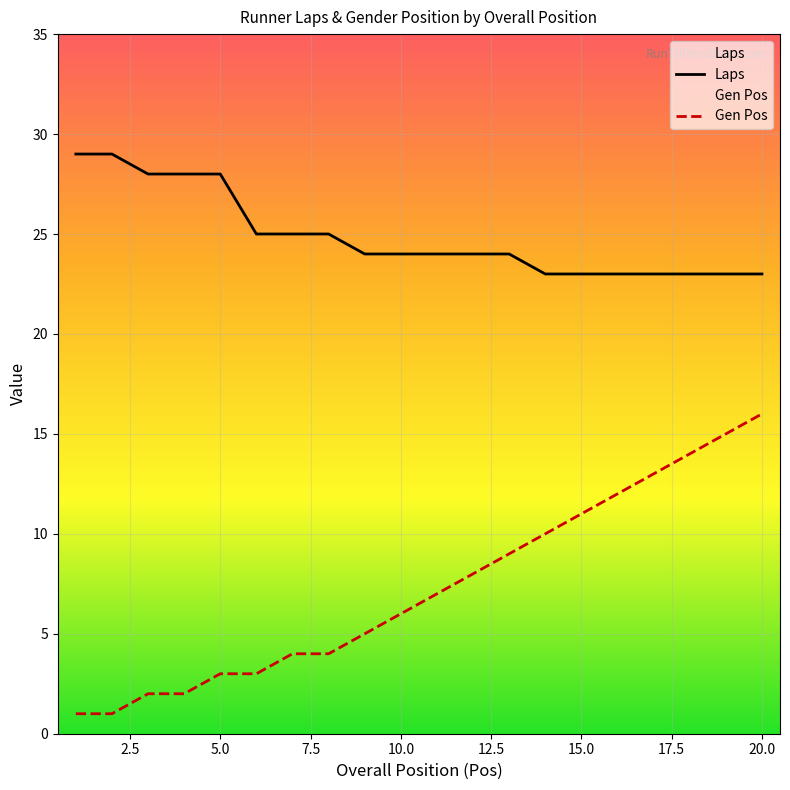

The value of Laps at 20.0 is 12. True or false?

False